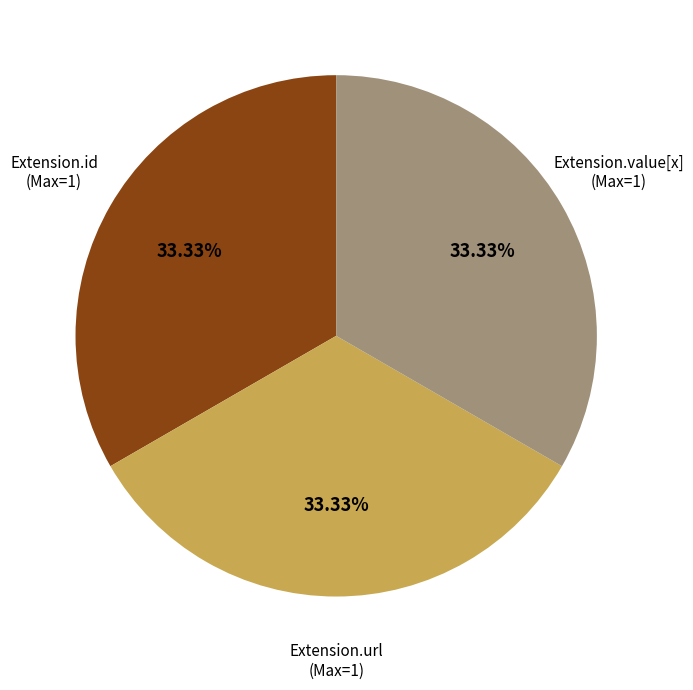

Is there a majority slice in this chart?

No